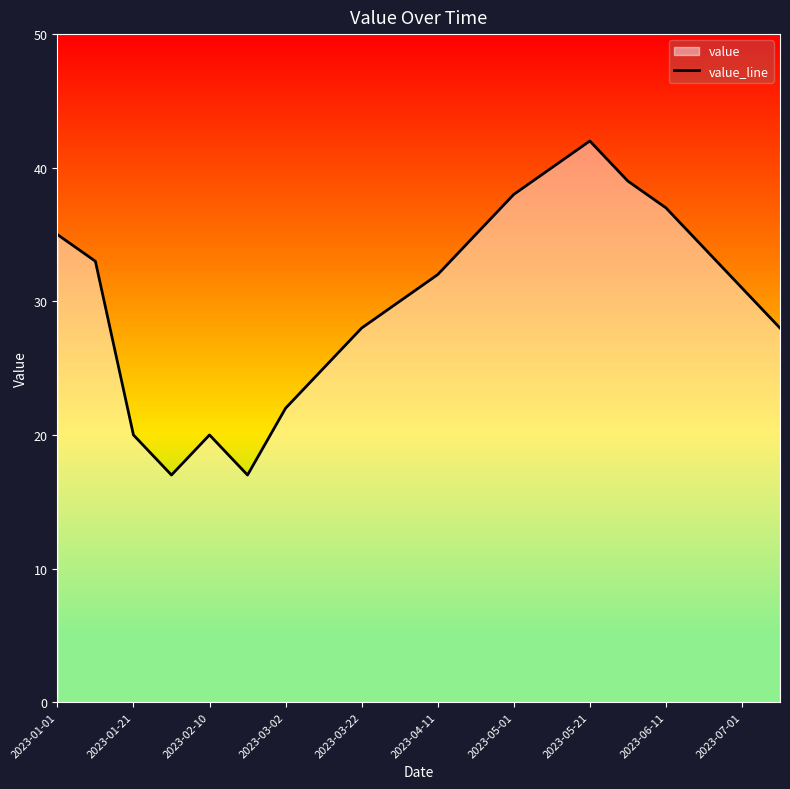

What is the minimum value shown in the chart?

17